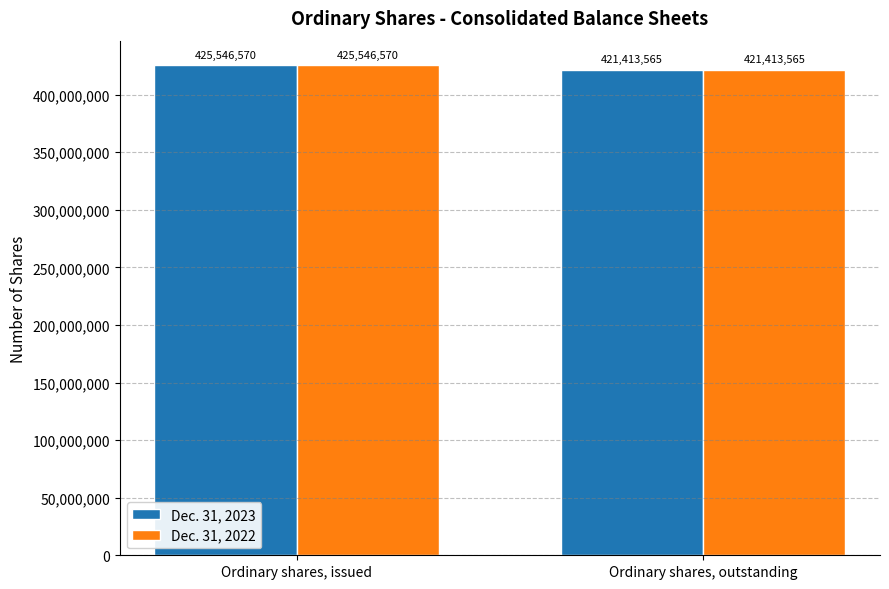

List the labels in order of Dec. 31, 2022 value, smallest first.

Ordinary shares, outstanding, Ordinary shares, issued